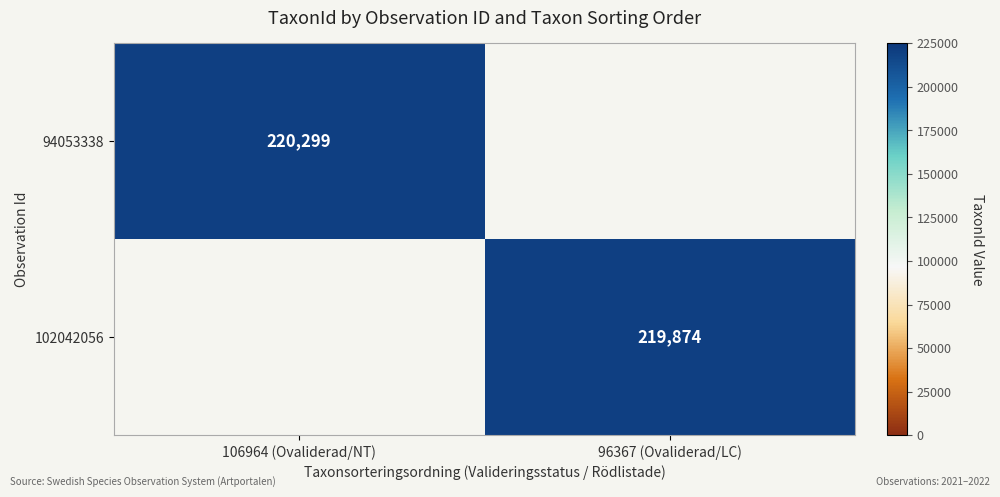

Is it true that 94053338 equals 44609 at 106964 (Ovaliderad/NT)?

False